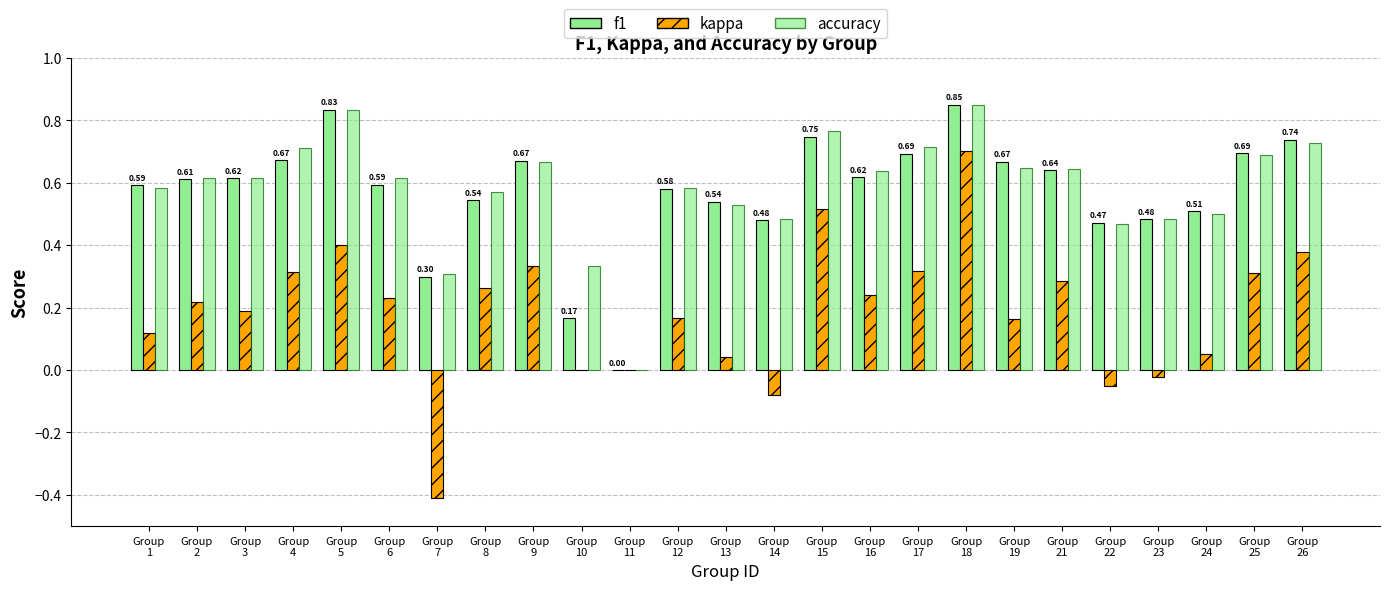

Between Group
2 and Group
17, which is larger?

Group
17